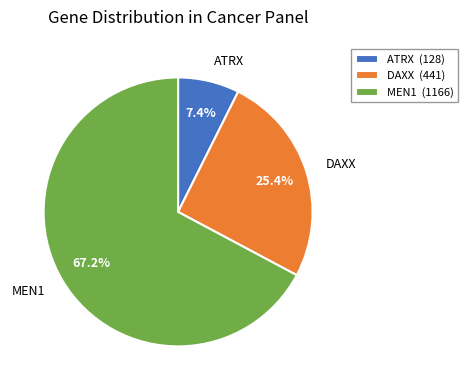

Which category has the smallest portion of the pie?

ATRX